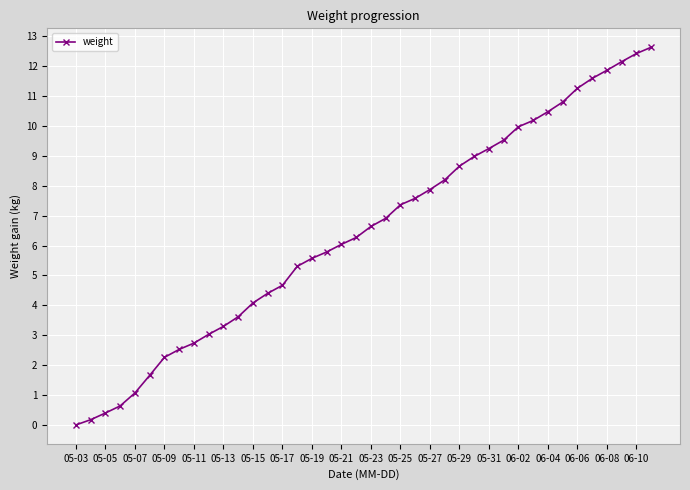

What is the difference between the maximum and minimum values?

12.6